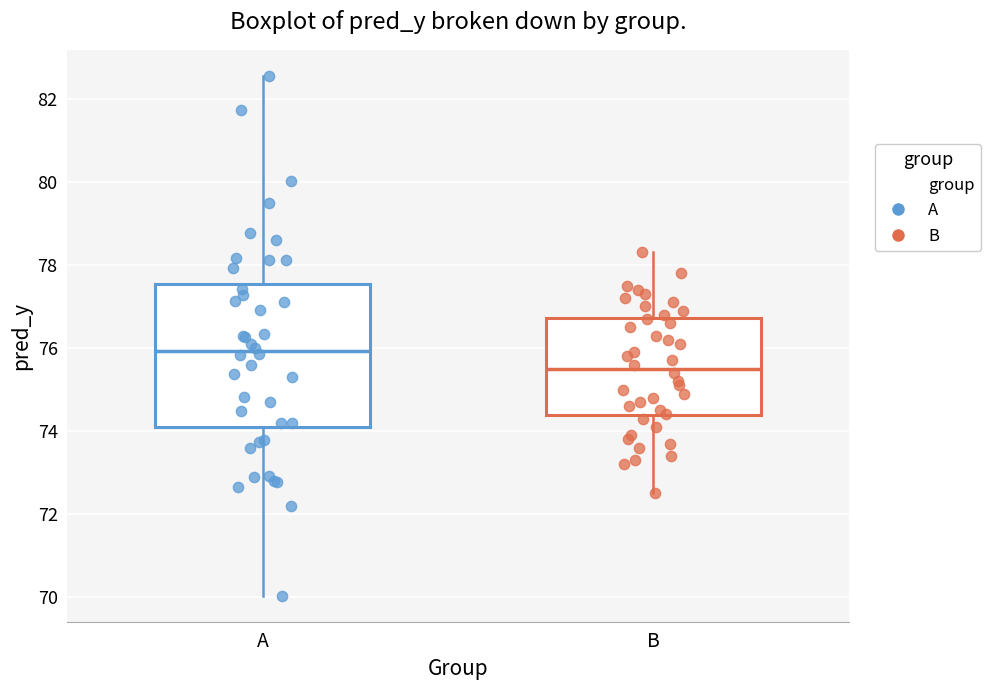

Which box is the tallest, from its lower edge to its upper edge?

A